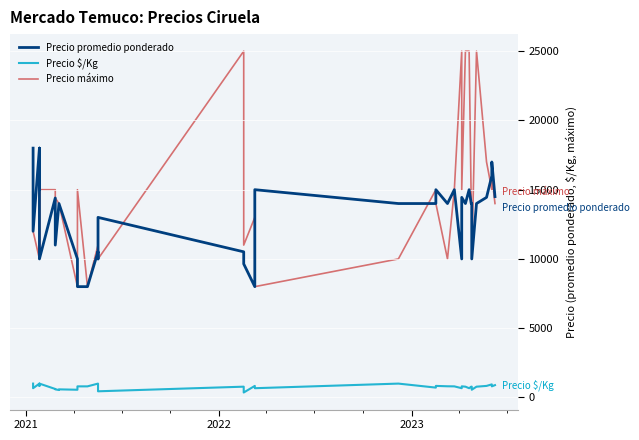

What is the smallest value displayed?

356